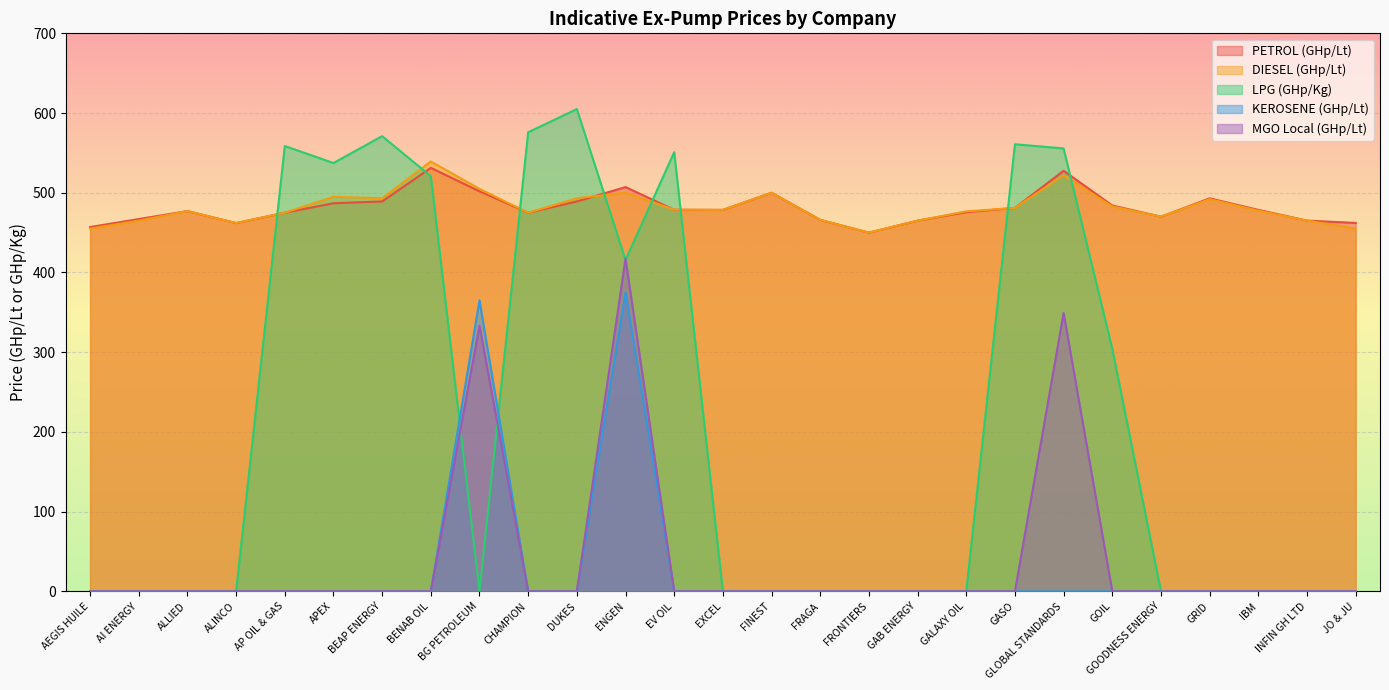

What is the label of the 4th point from the right?

GRID